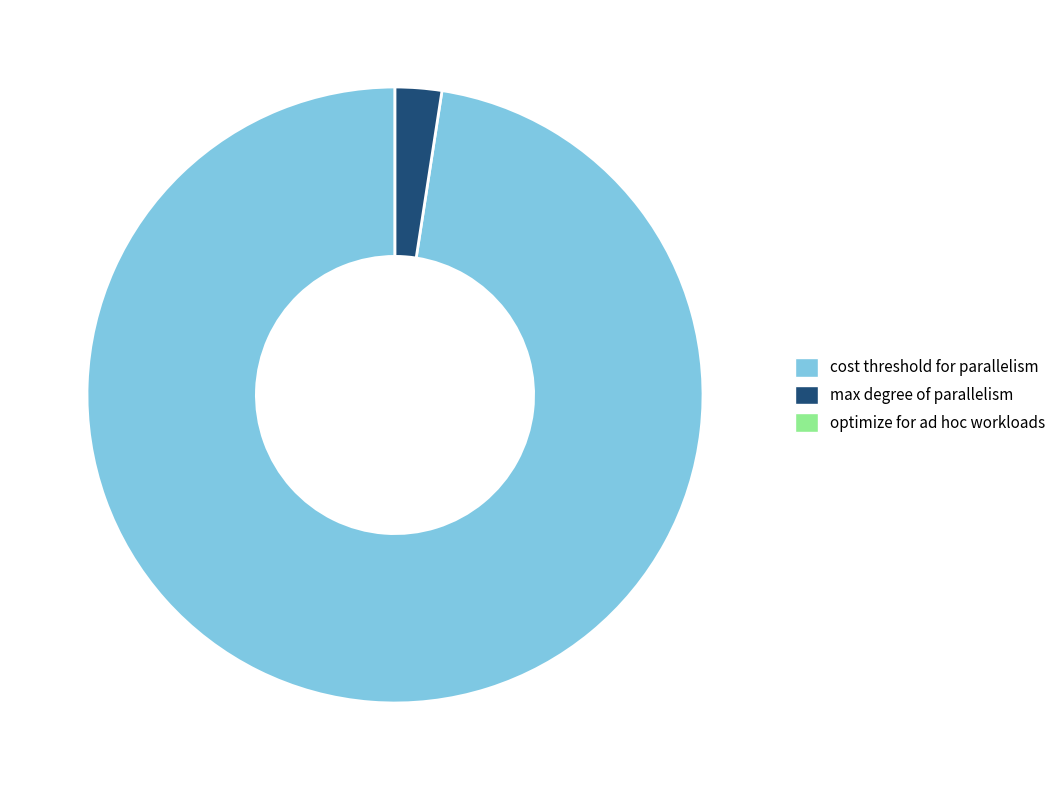

Is there any slice that represents more than half of the pie?

Yes